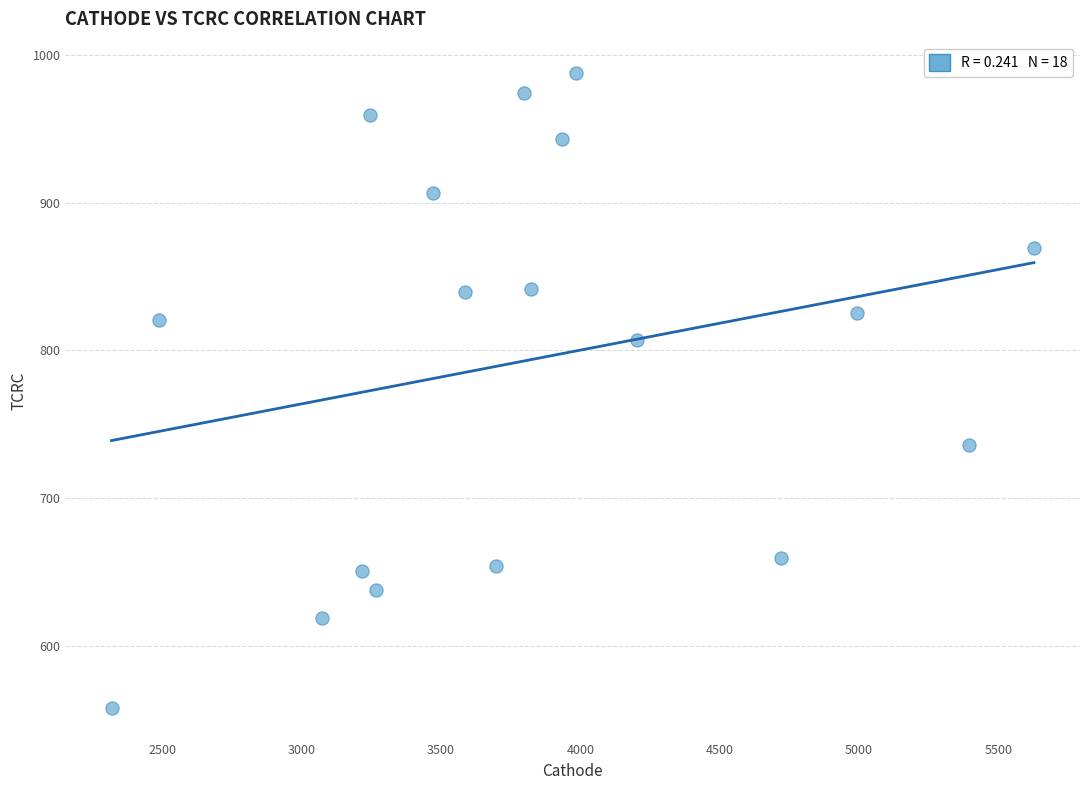

What is the range of Y values (max minus min)?

429.5